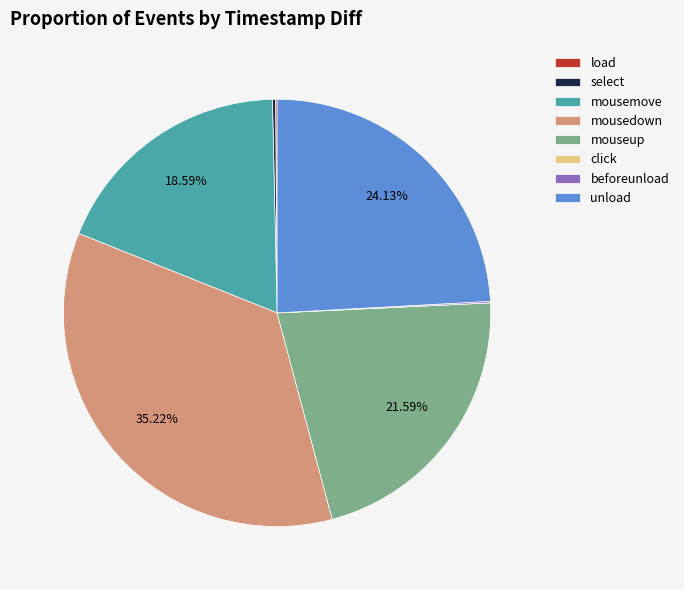

Is there any slice that represents more than half of the pie?

No